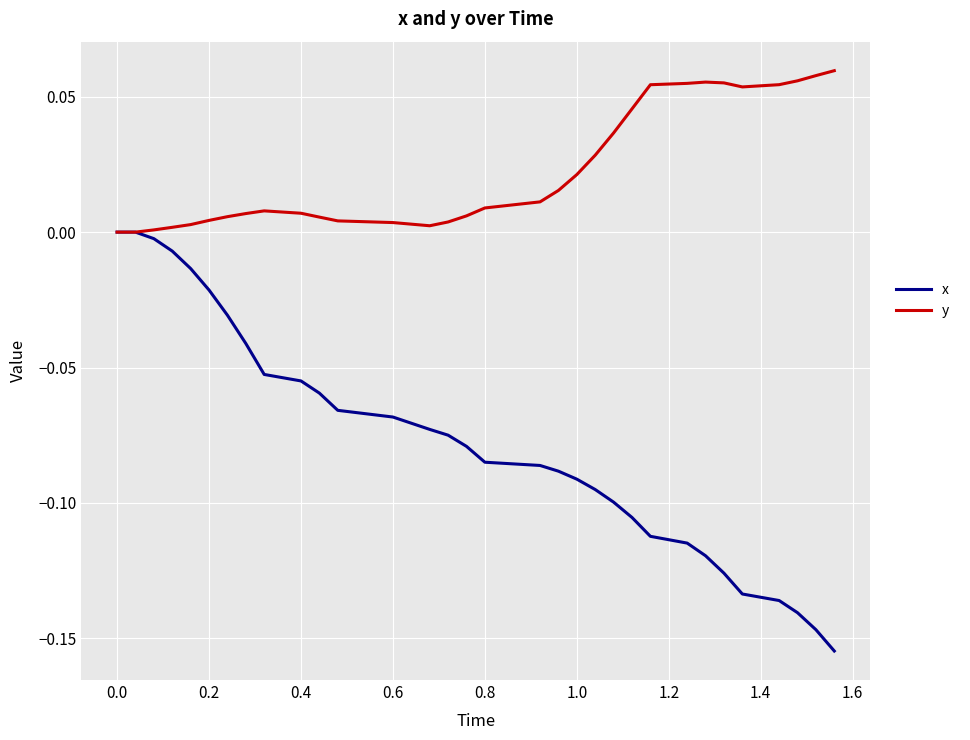

Which series has the widest spread of values?

x